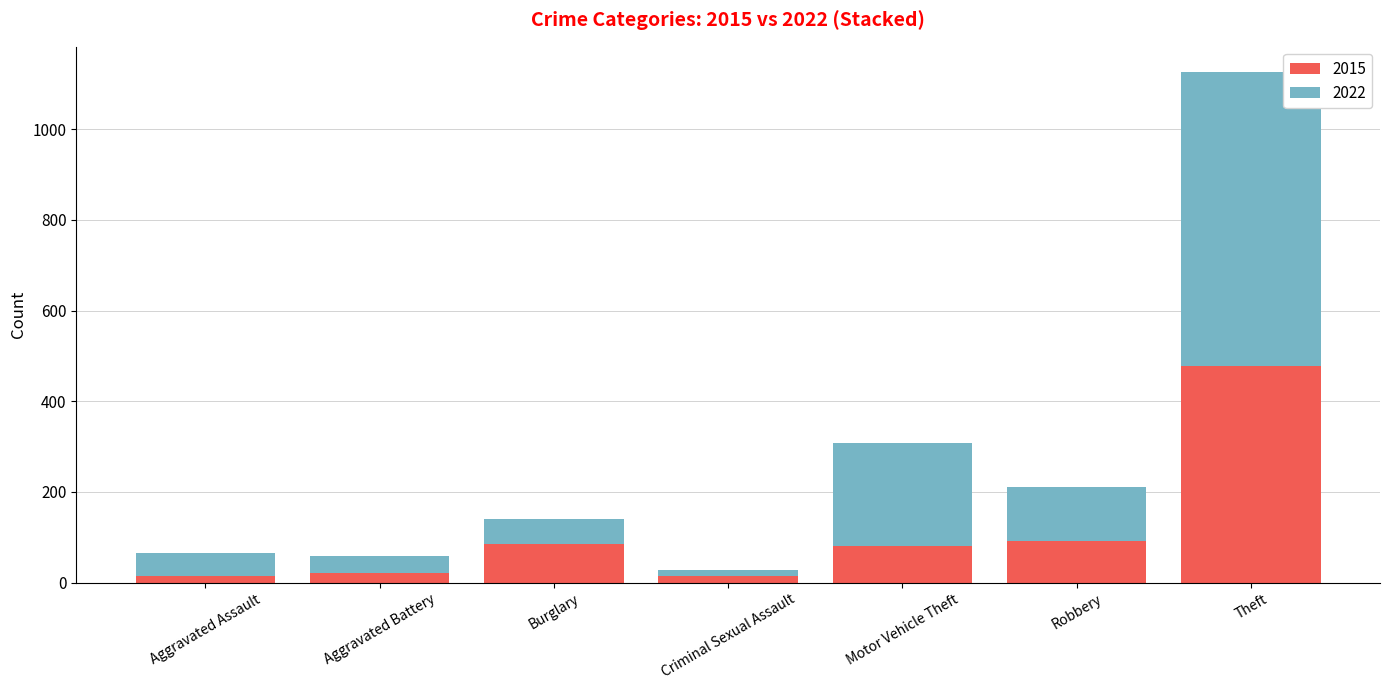

What is the maximum value for 2015?

477